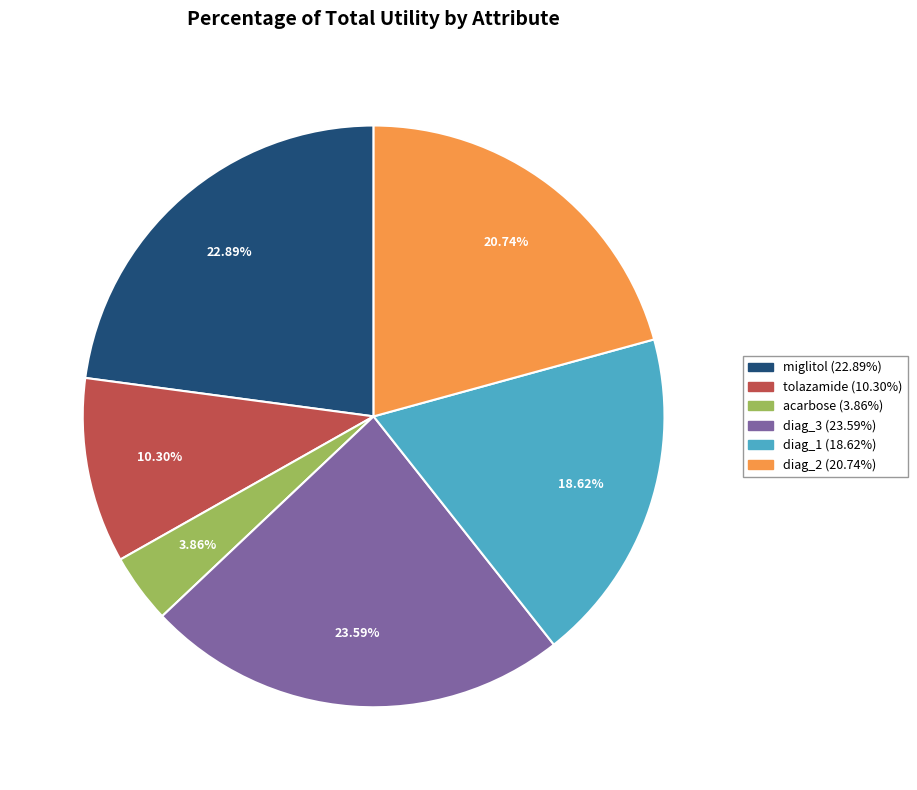

How many segments does this pie chart have?

6